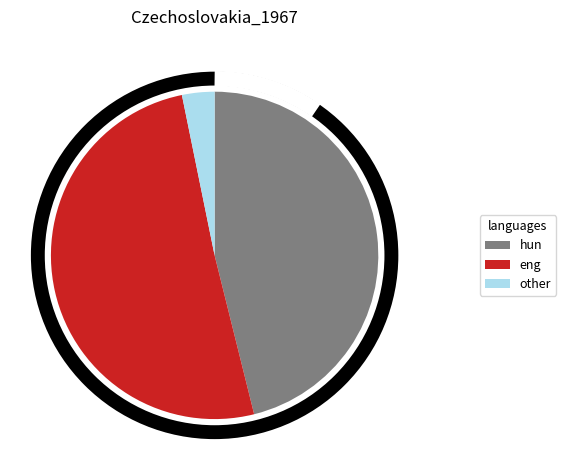

Is there a majority slice in this chart?

Yes